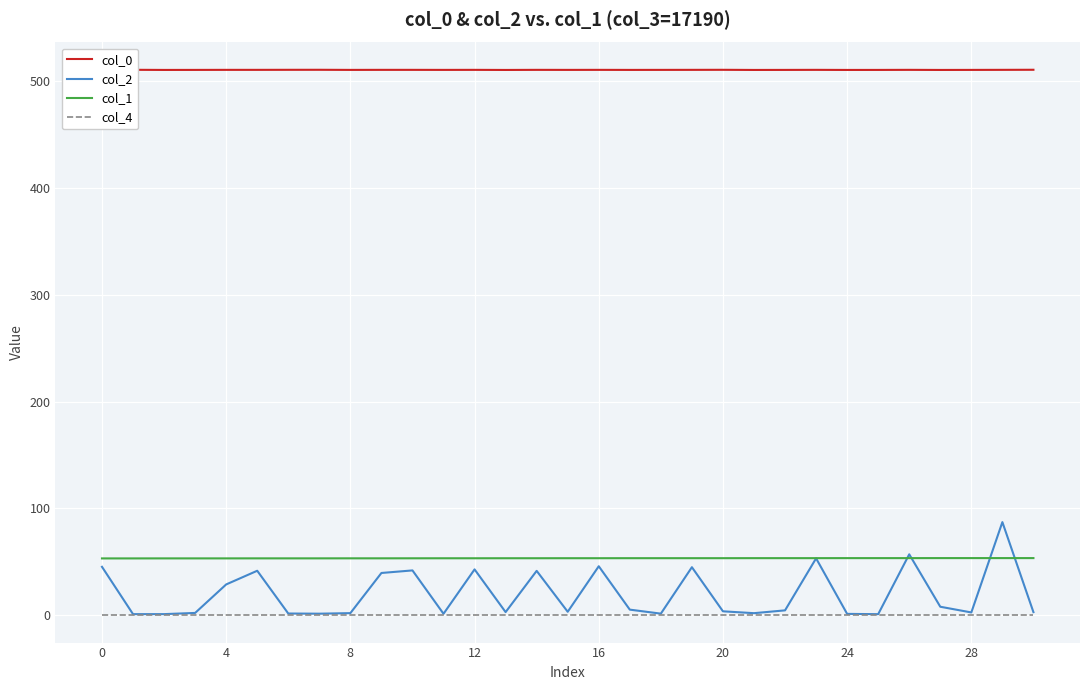

Which series has the widest spread of values?

col_2